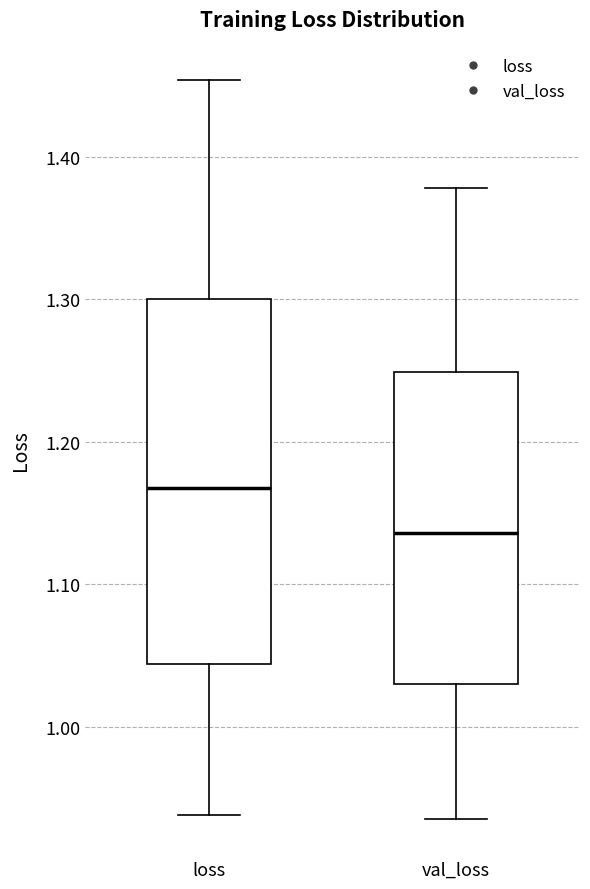

Comparing the boxes themselves (not the whiskers), which one is the tallest?

loss